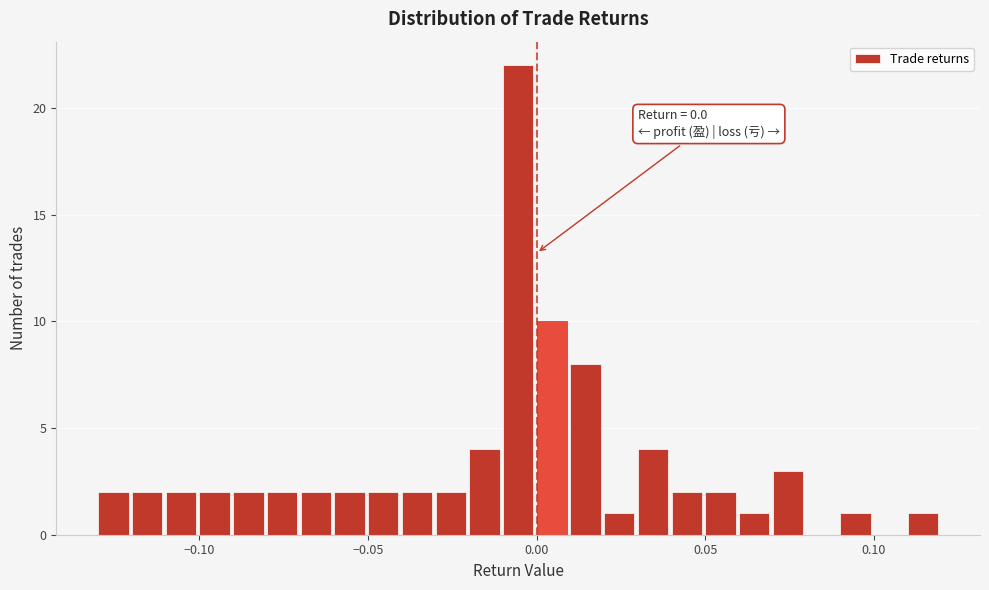

Around what value on the x-axis is the tallest bar? Give the approximate position of its centre, as read against the axis.

-0.005